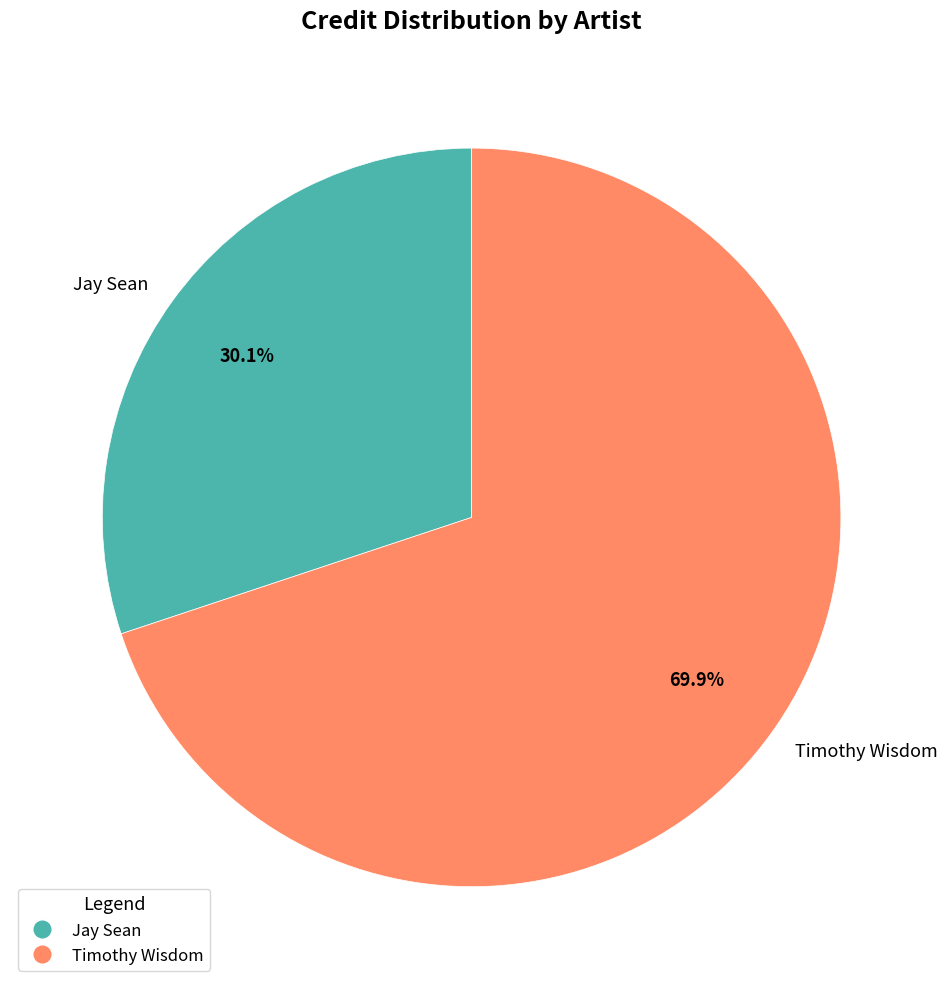

Count the number of slices in the pie.

2